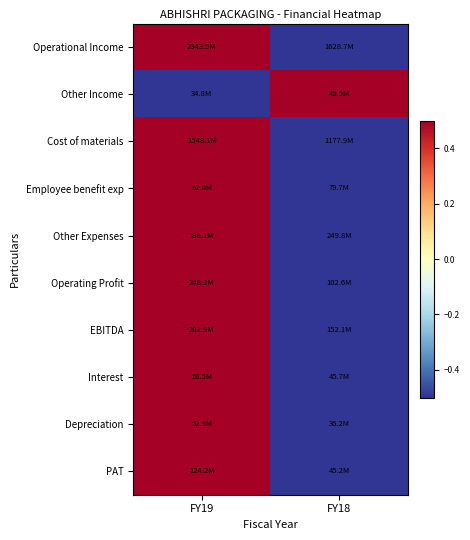

Reading left to right, what are all the values shown in this chart?

Operational Income: FY19=1	FY18=-1
Other Income: FY19=-1	FY18=1
Cost of materials: FY19=1	FY18=-1
Employee benefit exp: FY19=1	FY18=-1
Other Expenses: FY19=1	FY18=-1
Operating Profit: FY19=1	FY18=-1
EBITDA: FY19=1	FY18=-1
Interest: FY19=1	FY18=-1
Depreciation: FY19=1	FY18=-1
PAT: FY19=1	FY18=-1